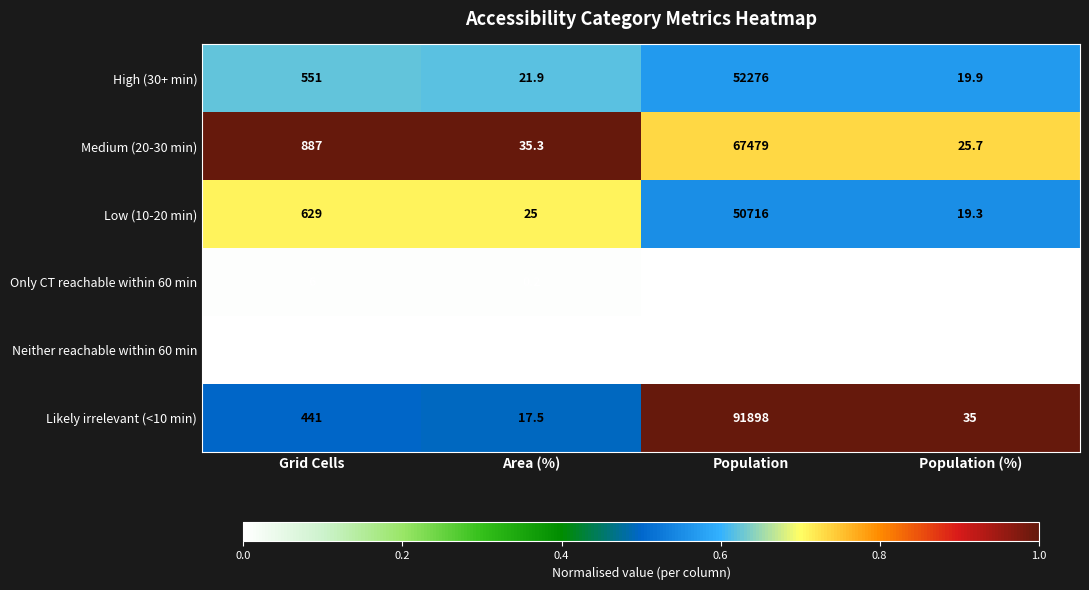

Which series has the largest range (max minus min)?

Likely irrelevant (<10 min)